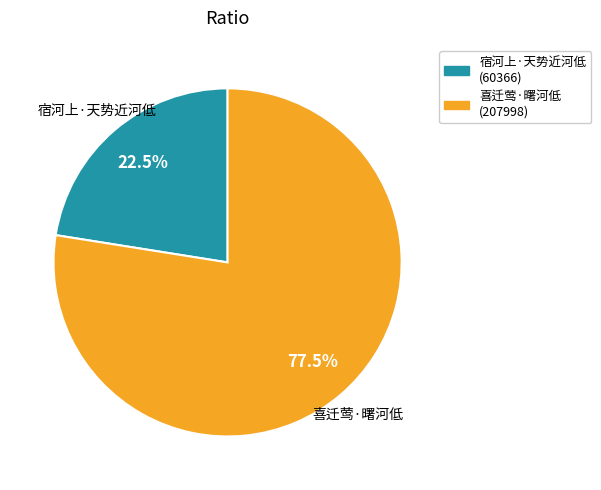

To the nearest percent, what is the difference between the largest and smallest slice percentages?

55%